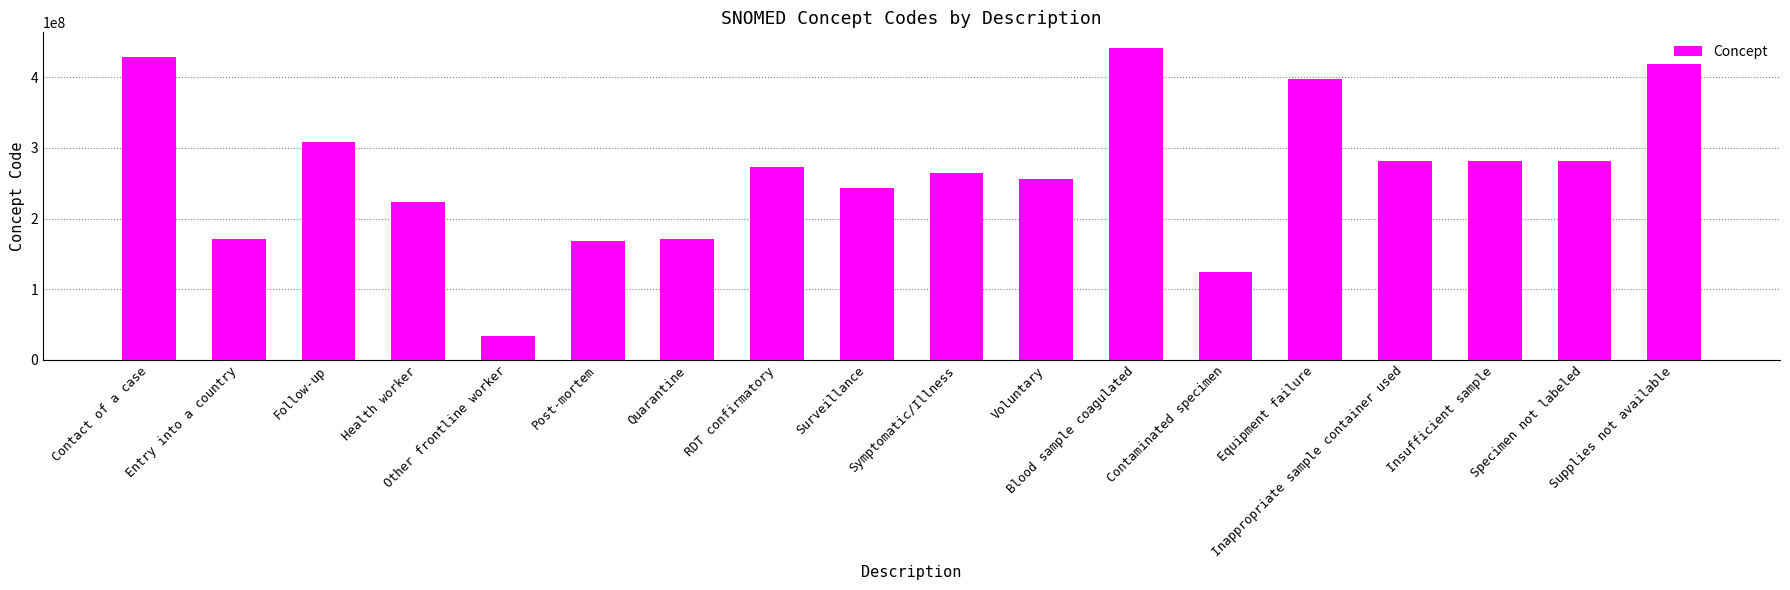

What is the value of the 3rd bar from the left?

308273005